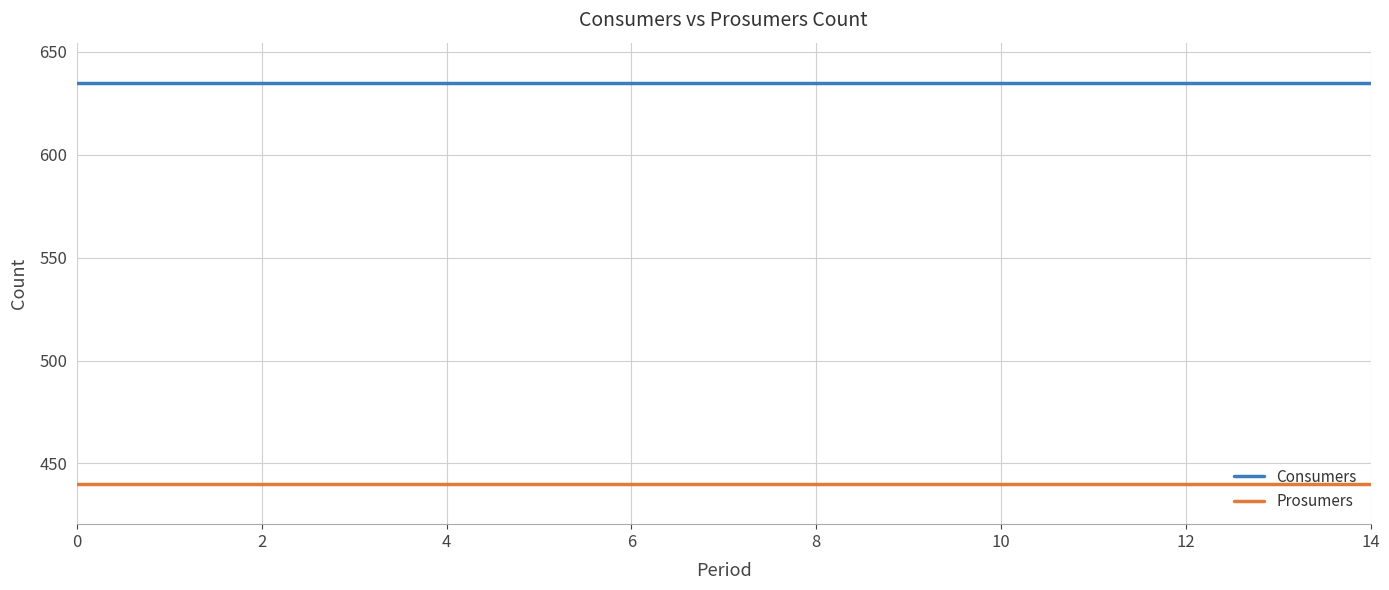

Which series has the largest total across all categories?

Consumers